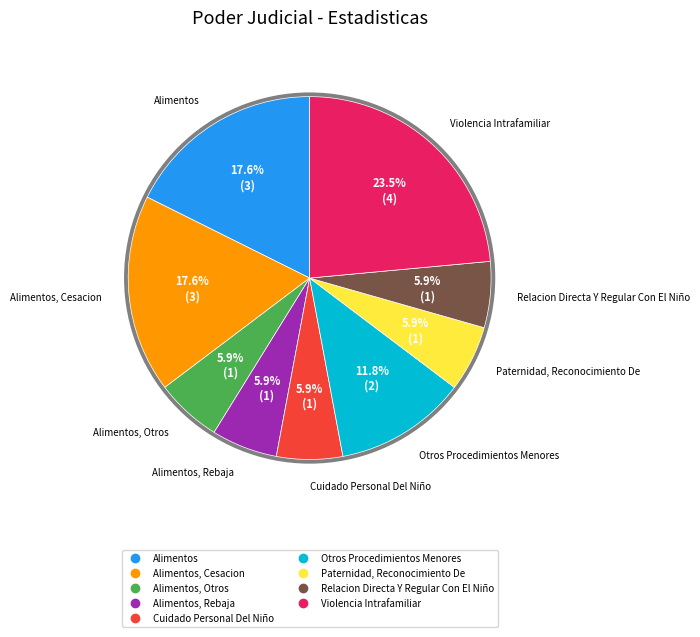

Is there any slice that represents more than half of the pie?

No